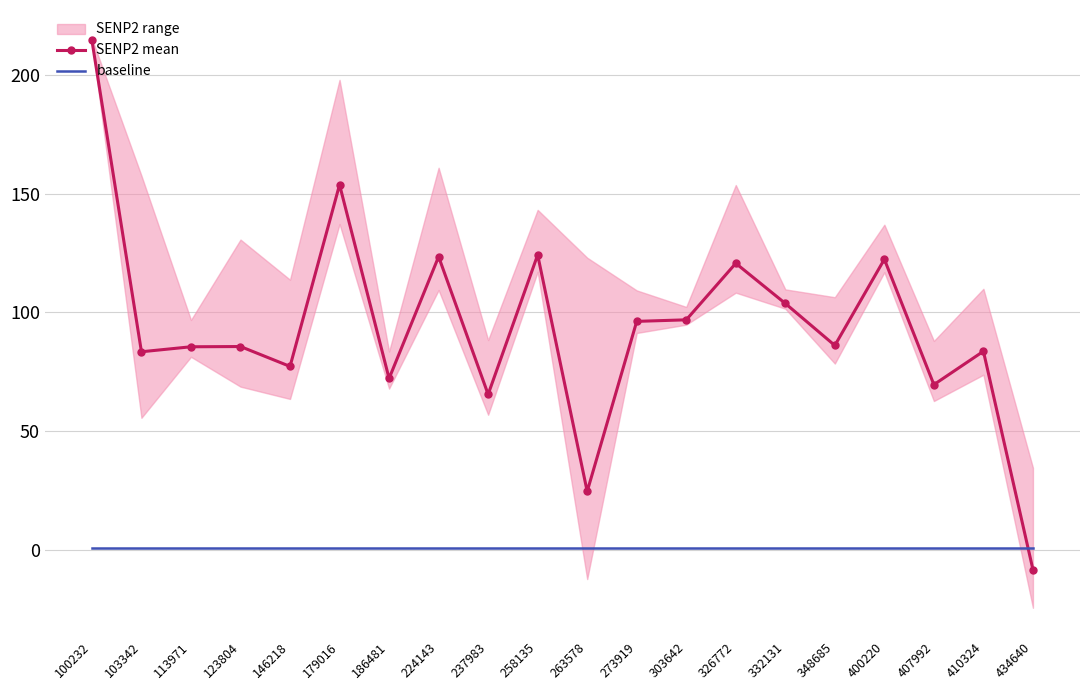

Which category has the lowest value in the baseline series?

100232